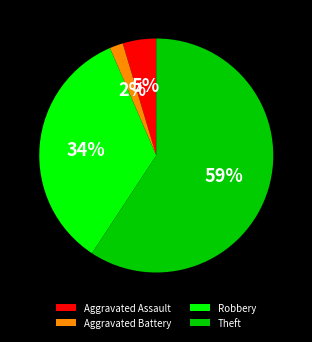

Do Robbery and Aggravated Assault together represent more than half of the pie?

No